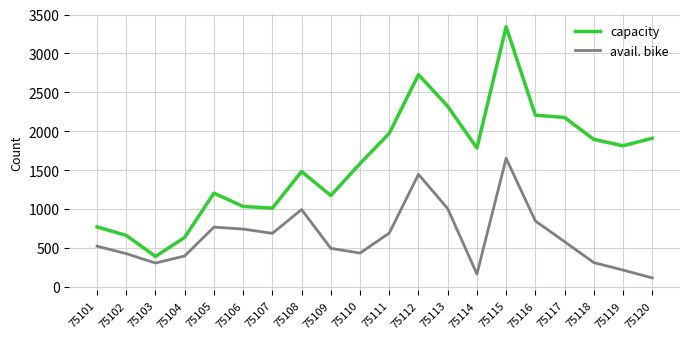

What is the total value across all series at 75113?

3324